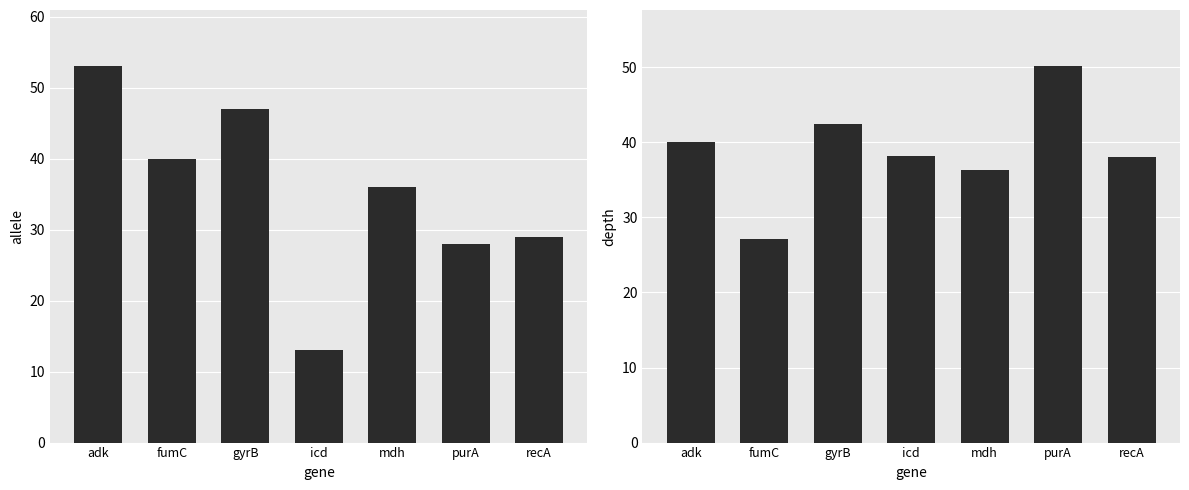

Is the value of depth at purA greater than the value of allele at fumC?

Yes